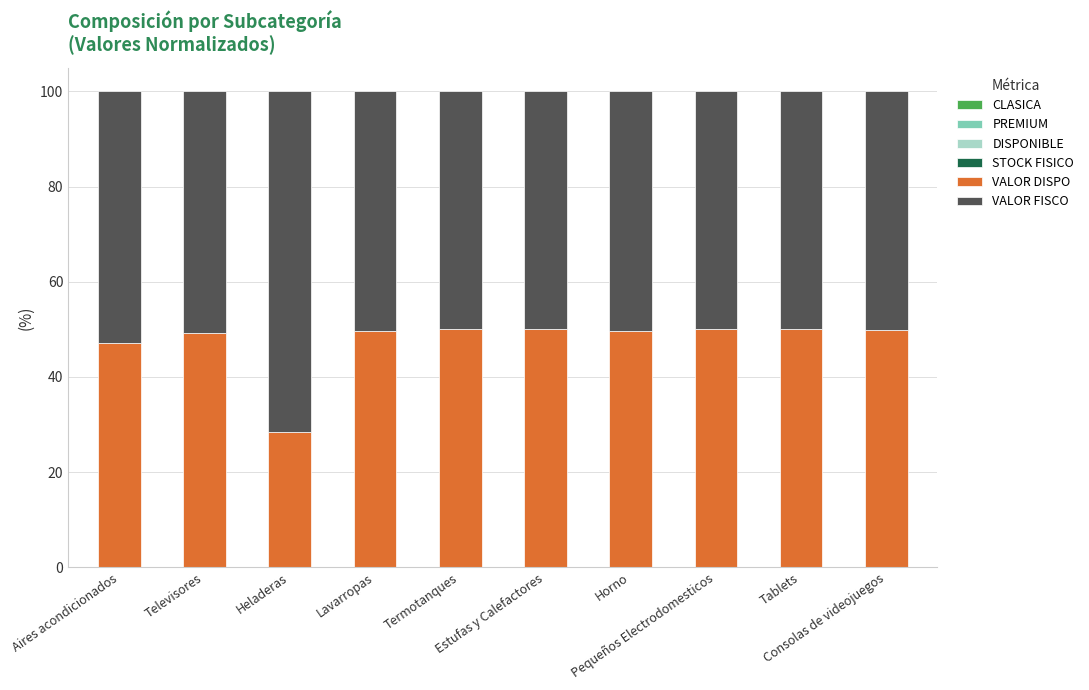

Is it true that VALOR FISCO equals 50.0 at Tablets?

True